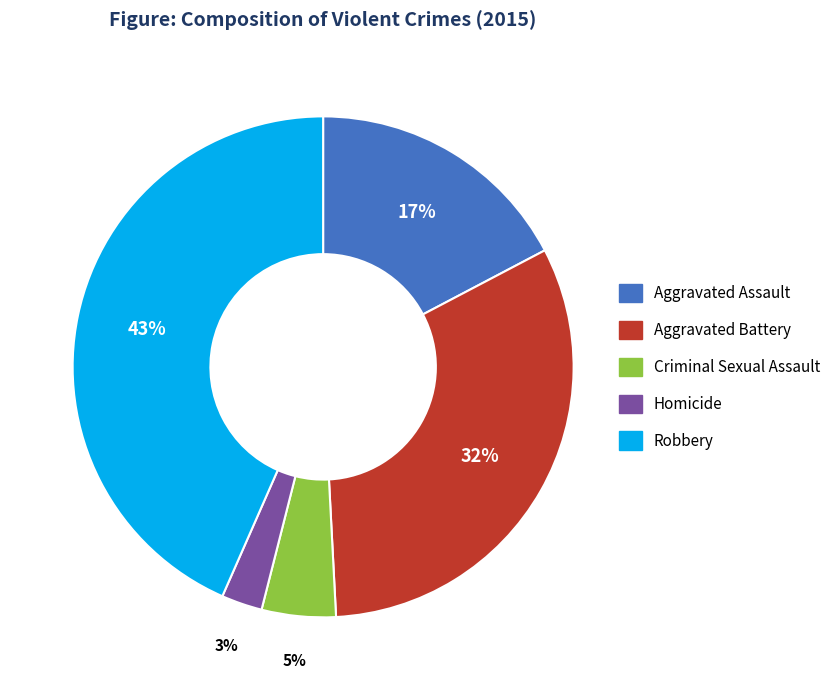

Rank the categories by value from highest to lowest.

Robbery, Aggravated Battery, Aggravated Assault, Criminal Sexual Assault, Homicide